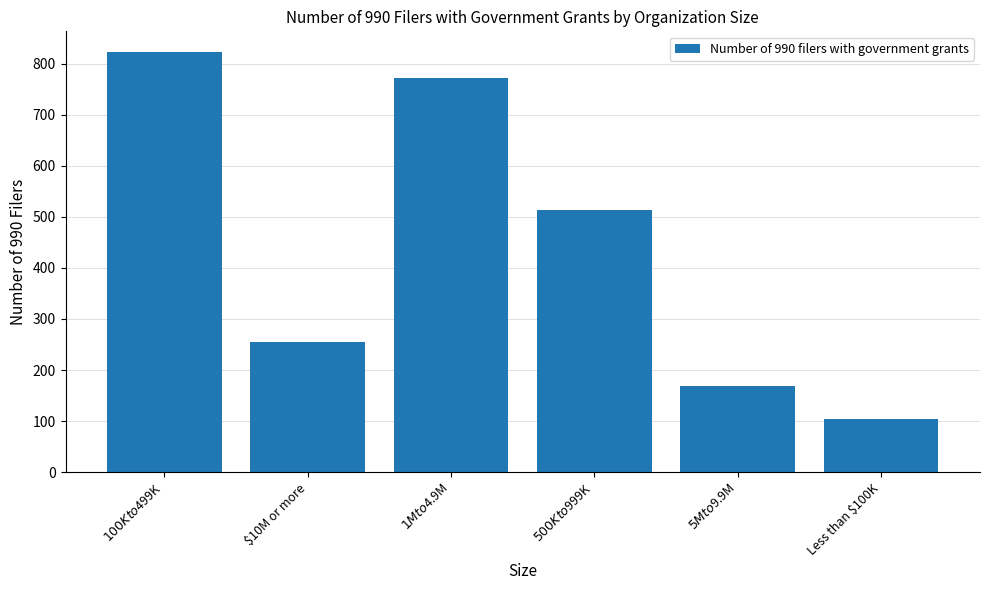

What is the value of the 4th bar from the left?

514